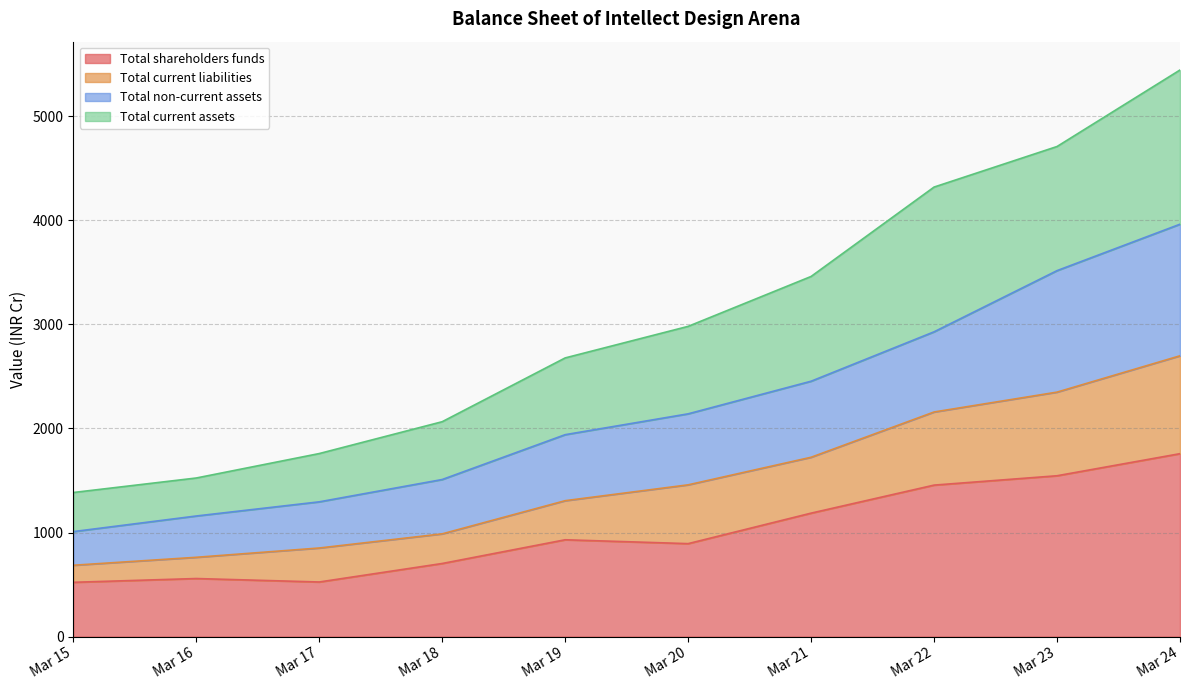

What is the minimum value for Total shareholders funds?

521.6